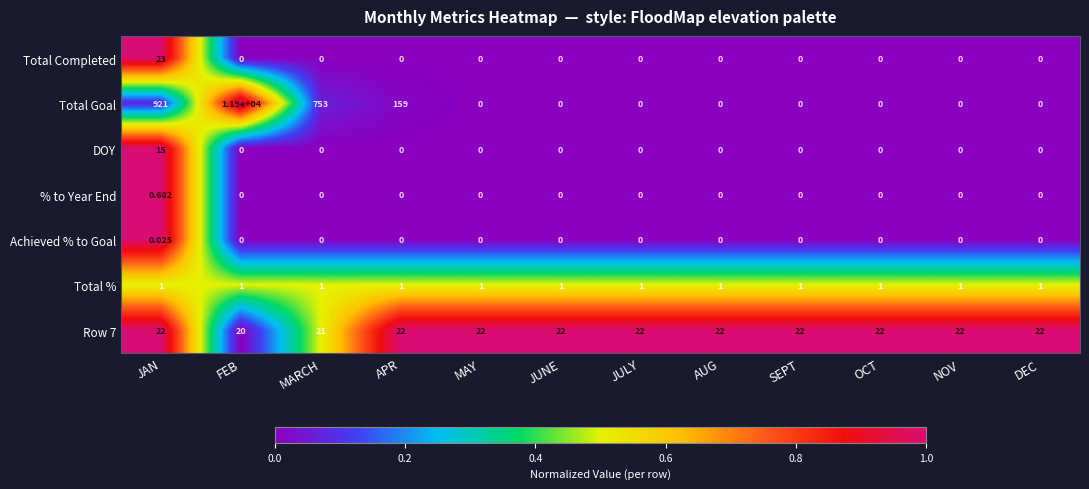

At which label does Achieved % to Goal reach its peak?

JAN